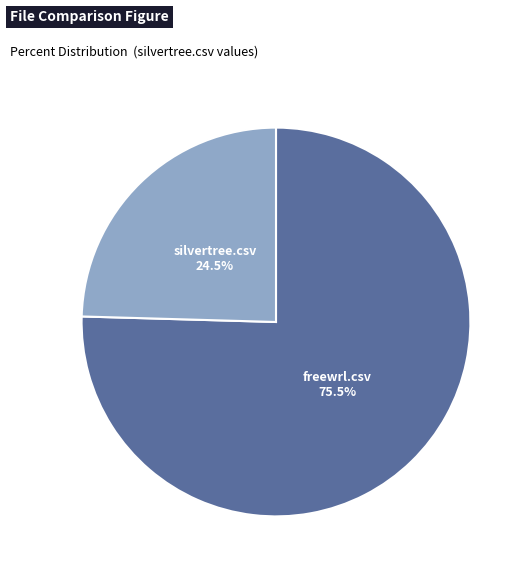

Is freewrl.csv the majority of the pie?

Yes